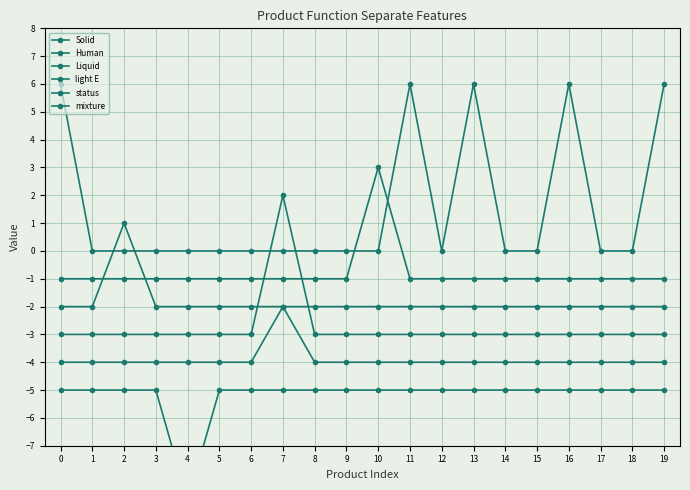

What is the value of the Solid point at the 1st from the left?

6